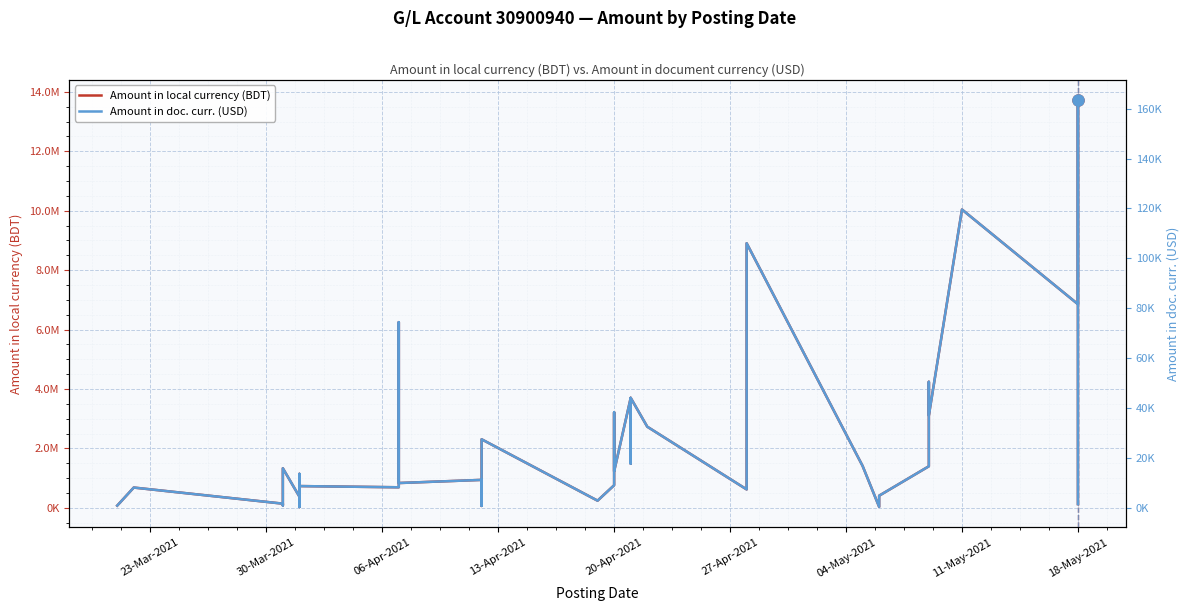

How many lines are shown in the chart?

2